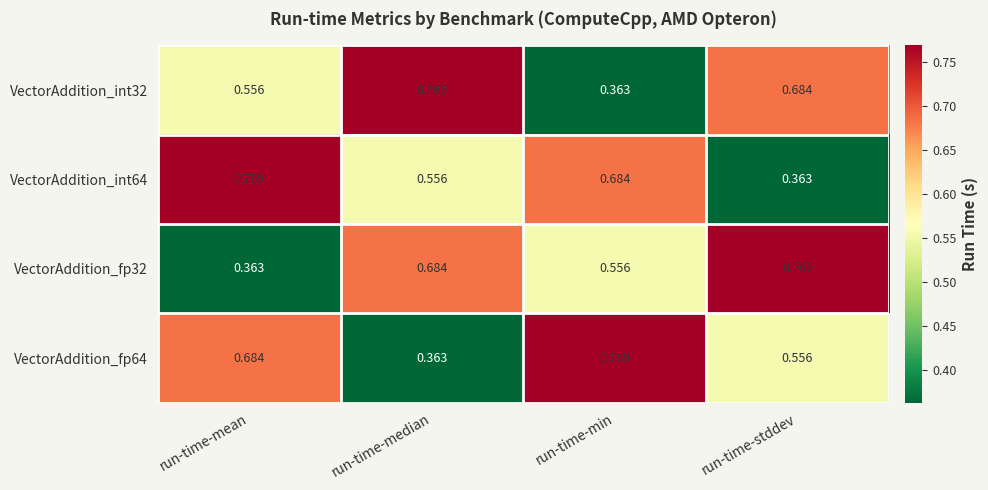

At which label is VectorAddition_int64 closest to 0?

run-time-stddev